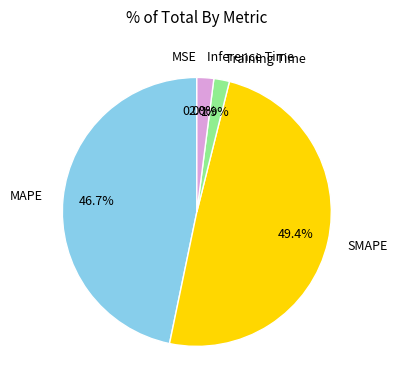

To the nearest percent, what is the average slice percentage?

20%